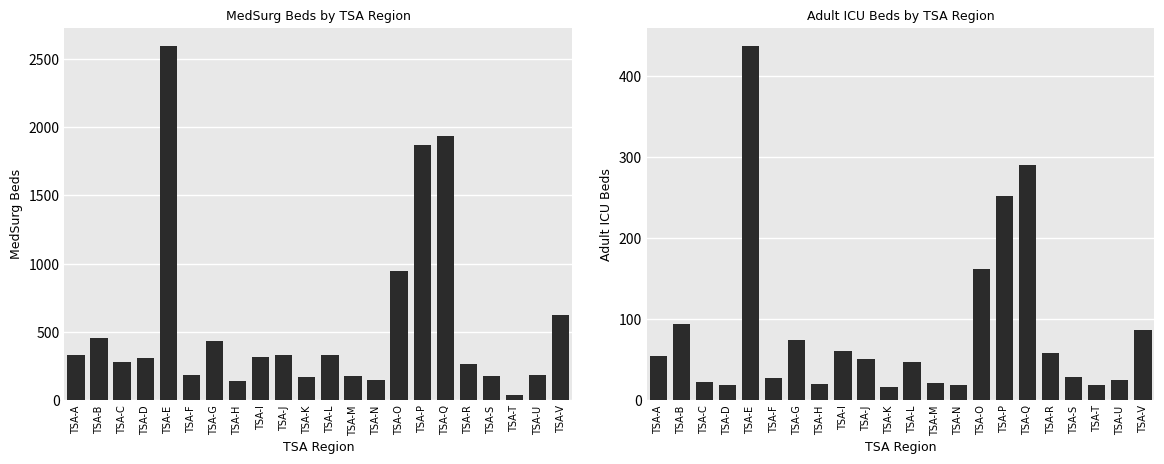

What is the value of the MedSurg bar at the 19th from the left?

174